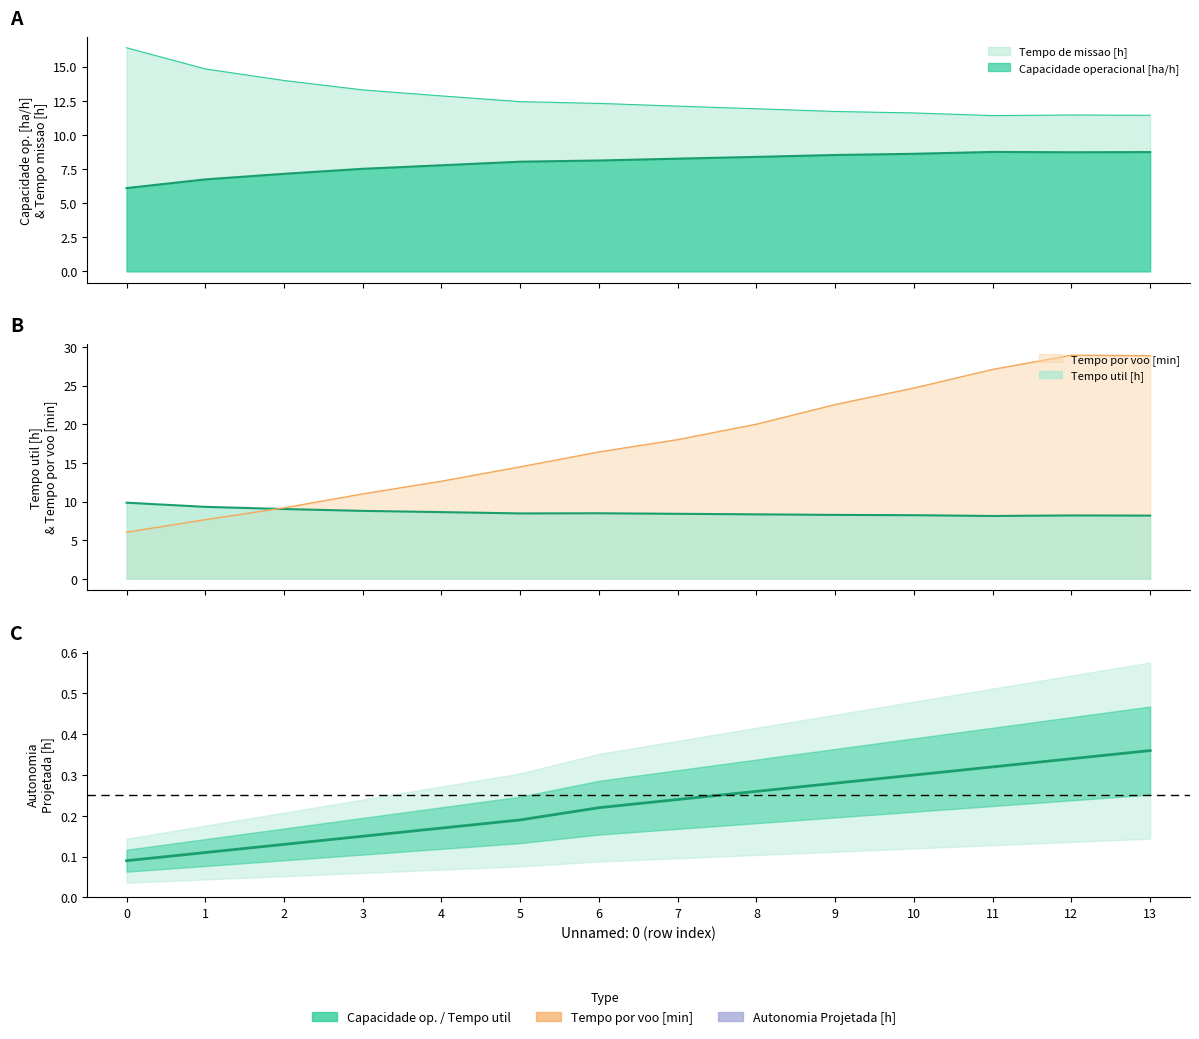

What is the sum of the values at 3 and 11?

0.5